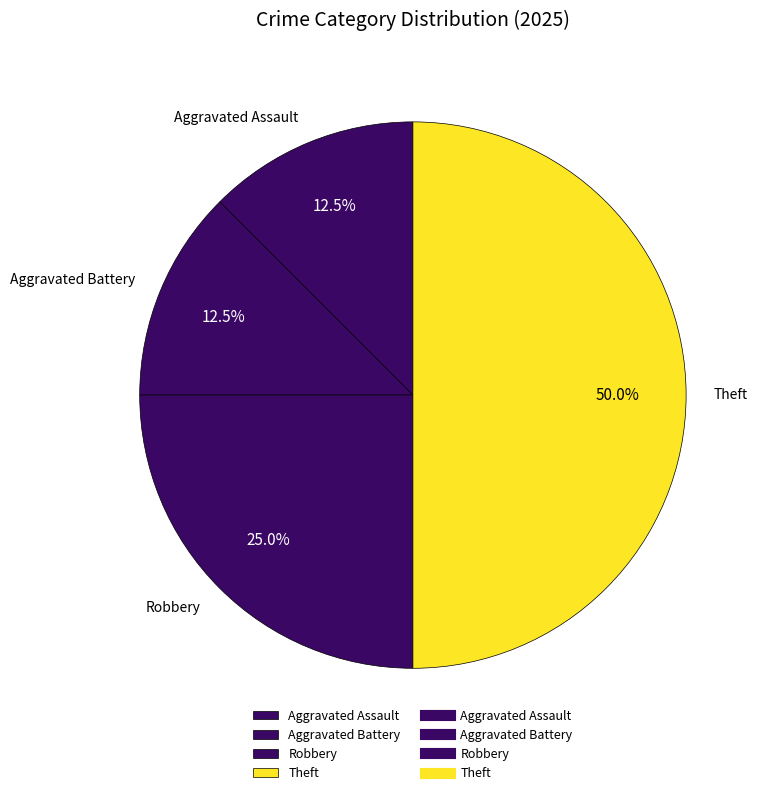

What percentage is NOT represented by Aggravated Assault?

87.5%